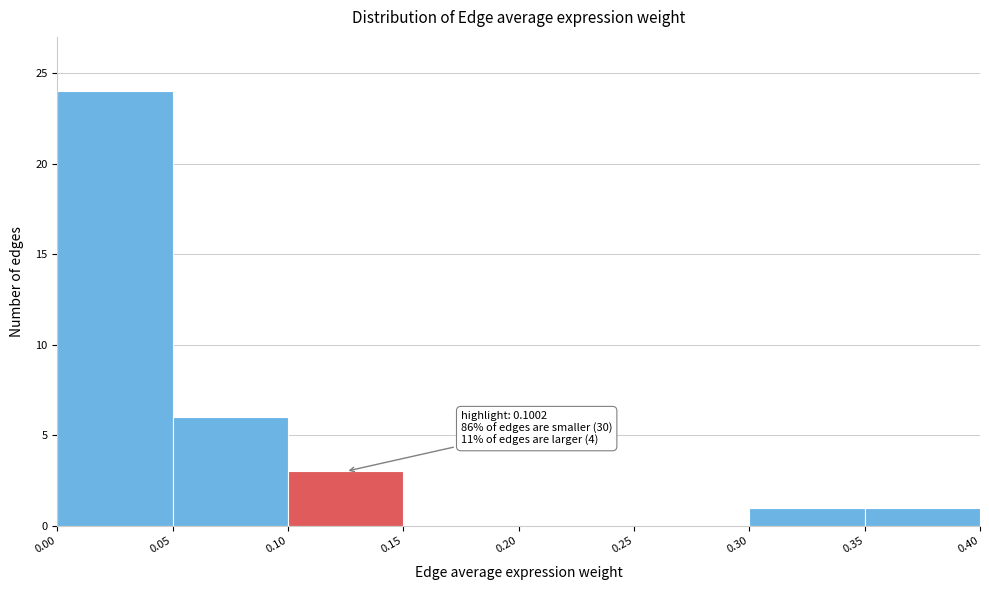

Which range on the x-axis has the tallest bar?

0.00 to 0.05